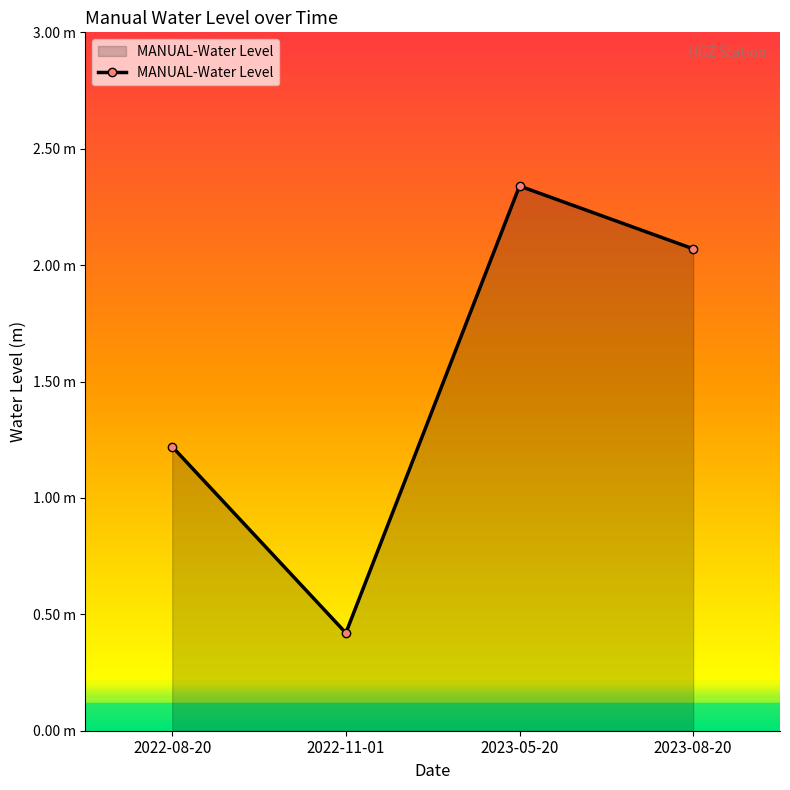

Where is the first local minimum?

2022-11-01